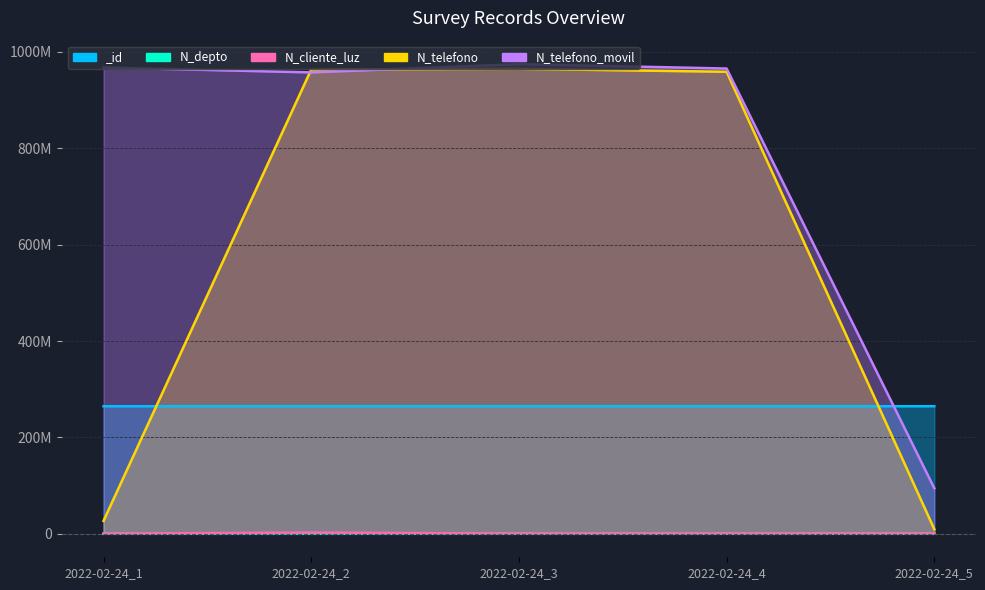

Where is the first local maximum for N_telefono_movil?

2022-02-24_3